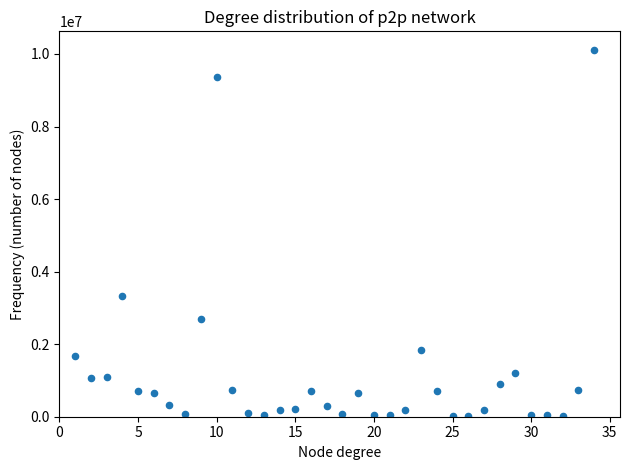

What is the range of Y values (max minus min)?

10106500